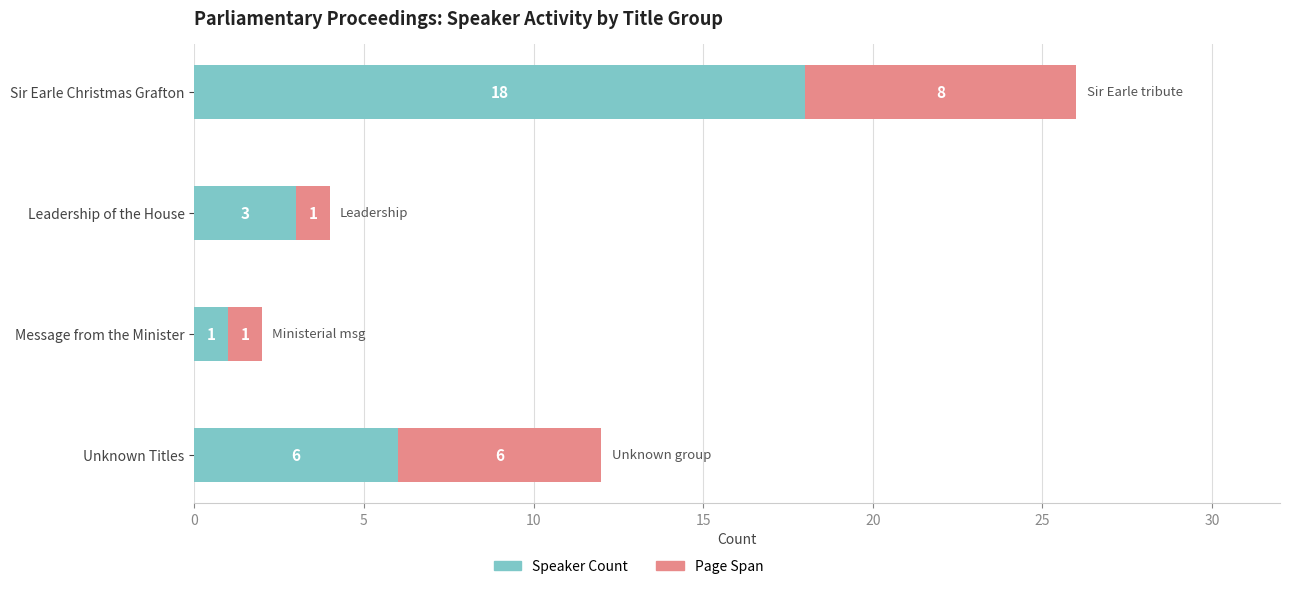

The Speaker Count series shows 0 at Message from the Minister. True or false?

False